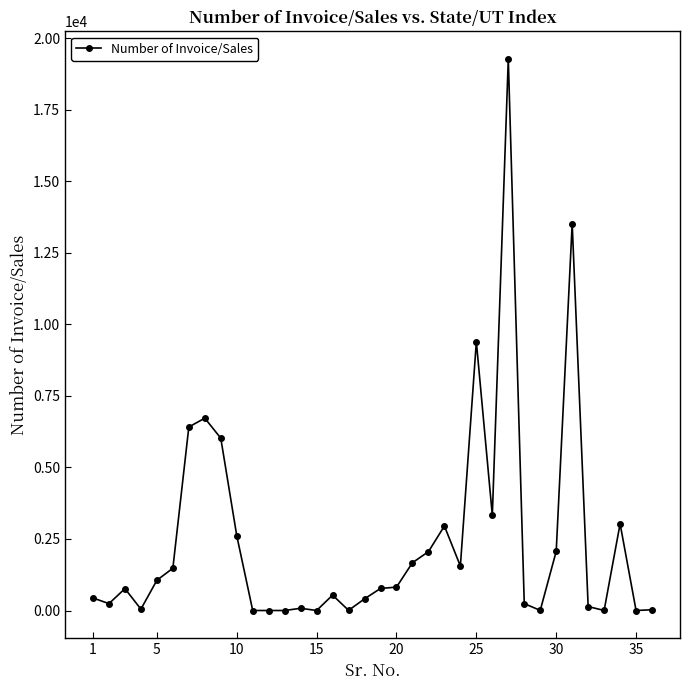

What is the greatest value displayed?

19270